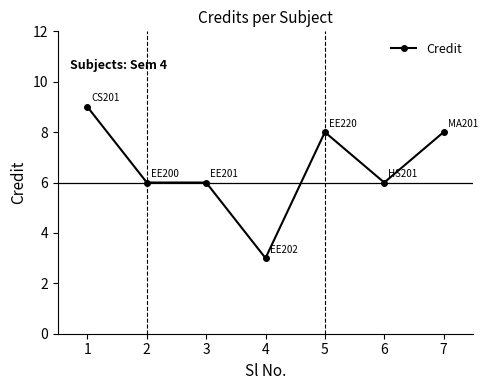

What is the difference between the maximum and second lowest values?

3